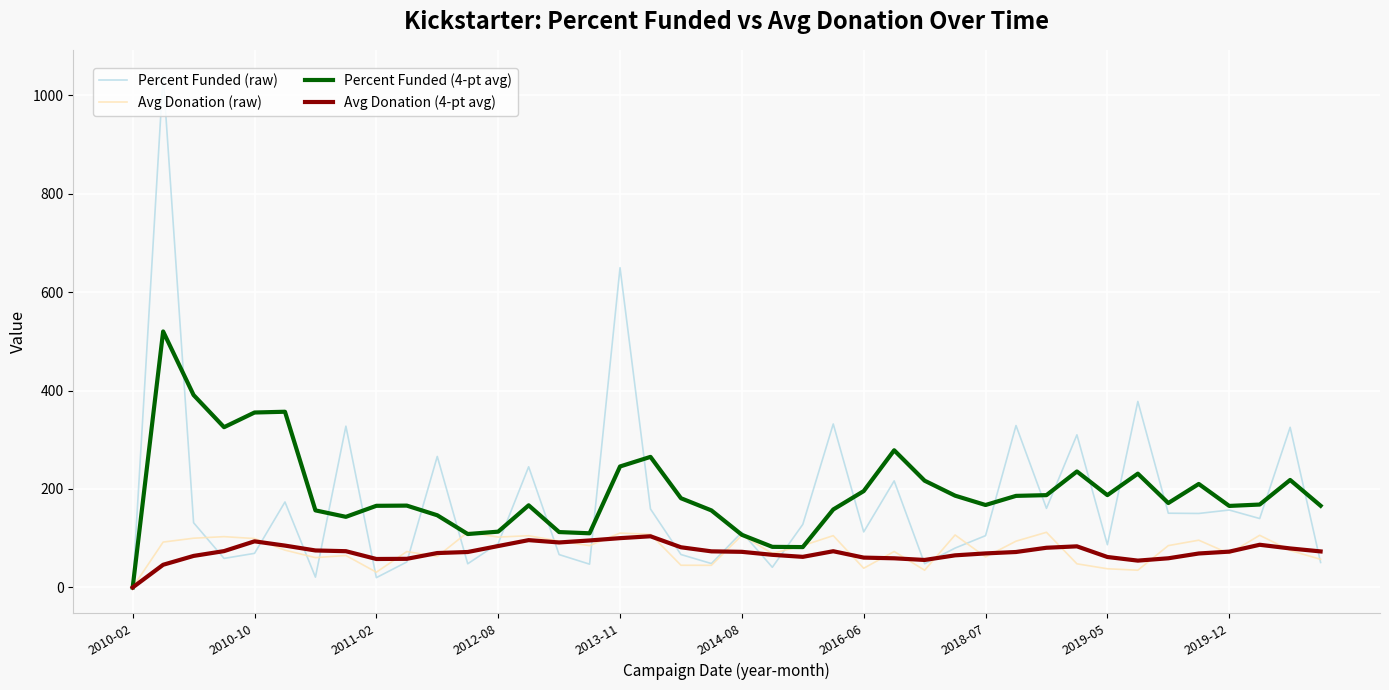

Which series has the largest range (max minus min)?

Percent Funded (raw)